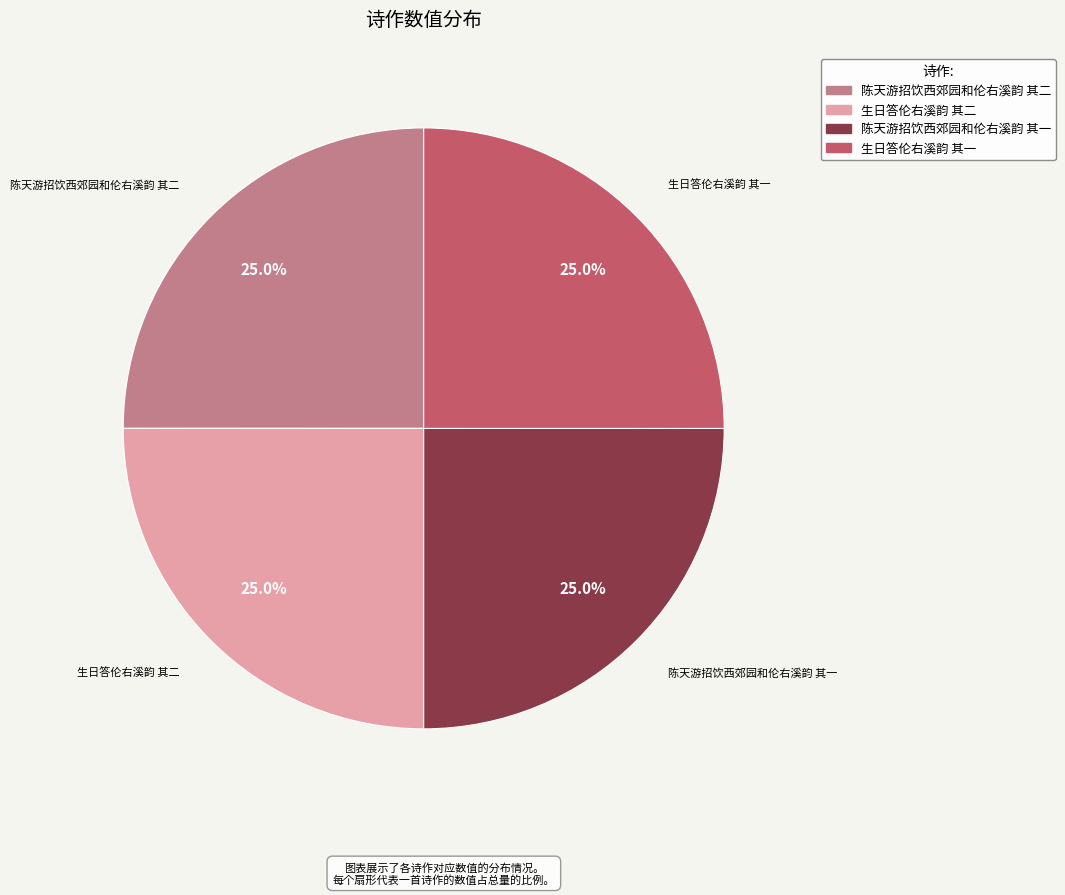

Approximately how many times larger is the value at 生日答伦右溪韵 其一 compared to 陈天游招饮西郊园和伦右溪韵 其一?

1.0